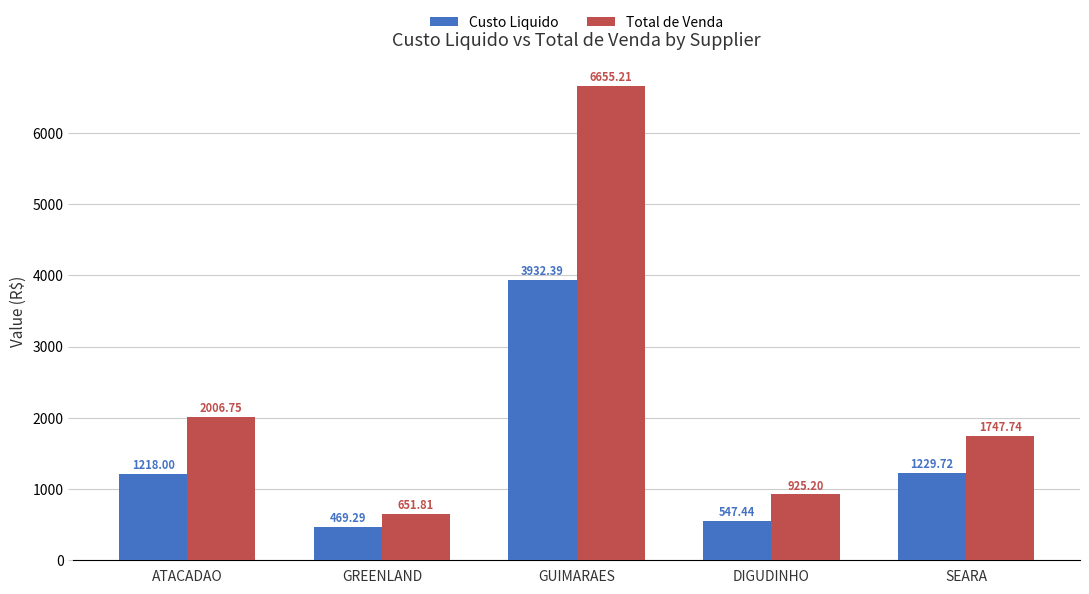

Reading left to right, transcribe all the data shown in this chart.

Custo Liquido: 1218.0	469.3	3932.4	547.4	1229.7
Total de Venda: 2006.8	651.8	6655.2	925.2	1747.7